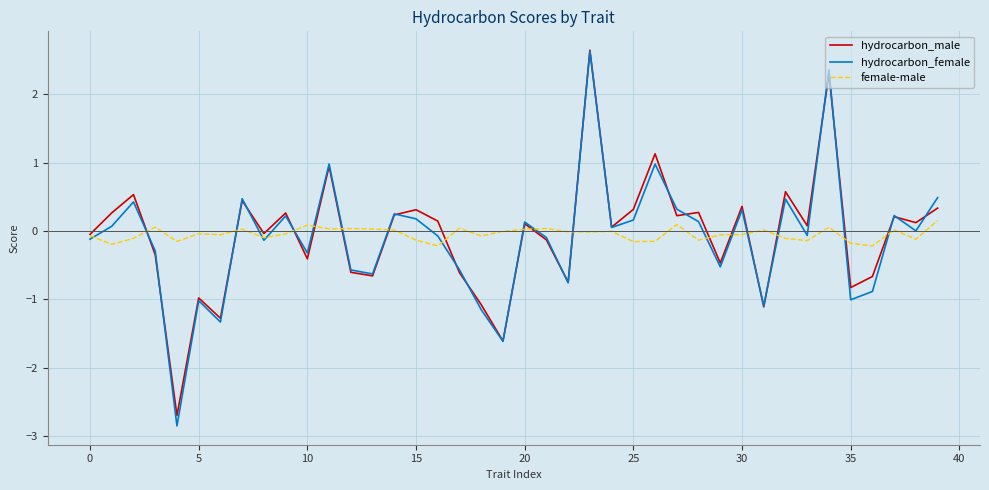

What is the maximum value shown in the chart?

2.6